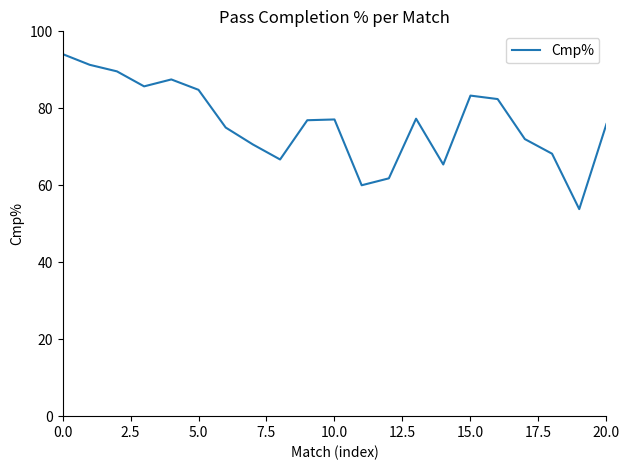

What is the minimum value shown in the chart?

53.8